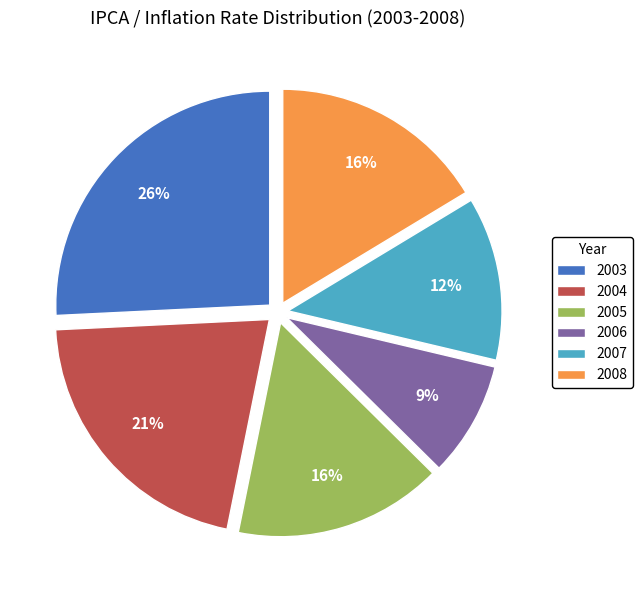

How many slices are in this pie chart?

6